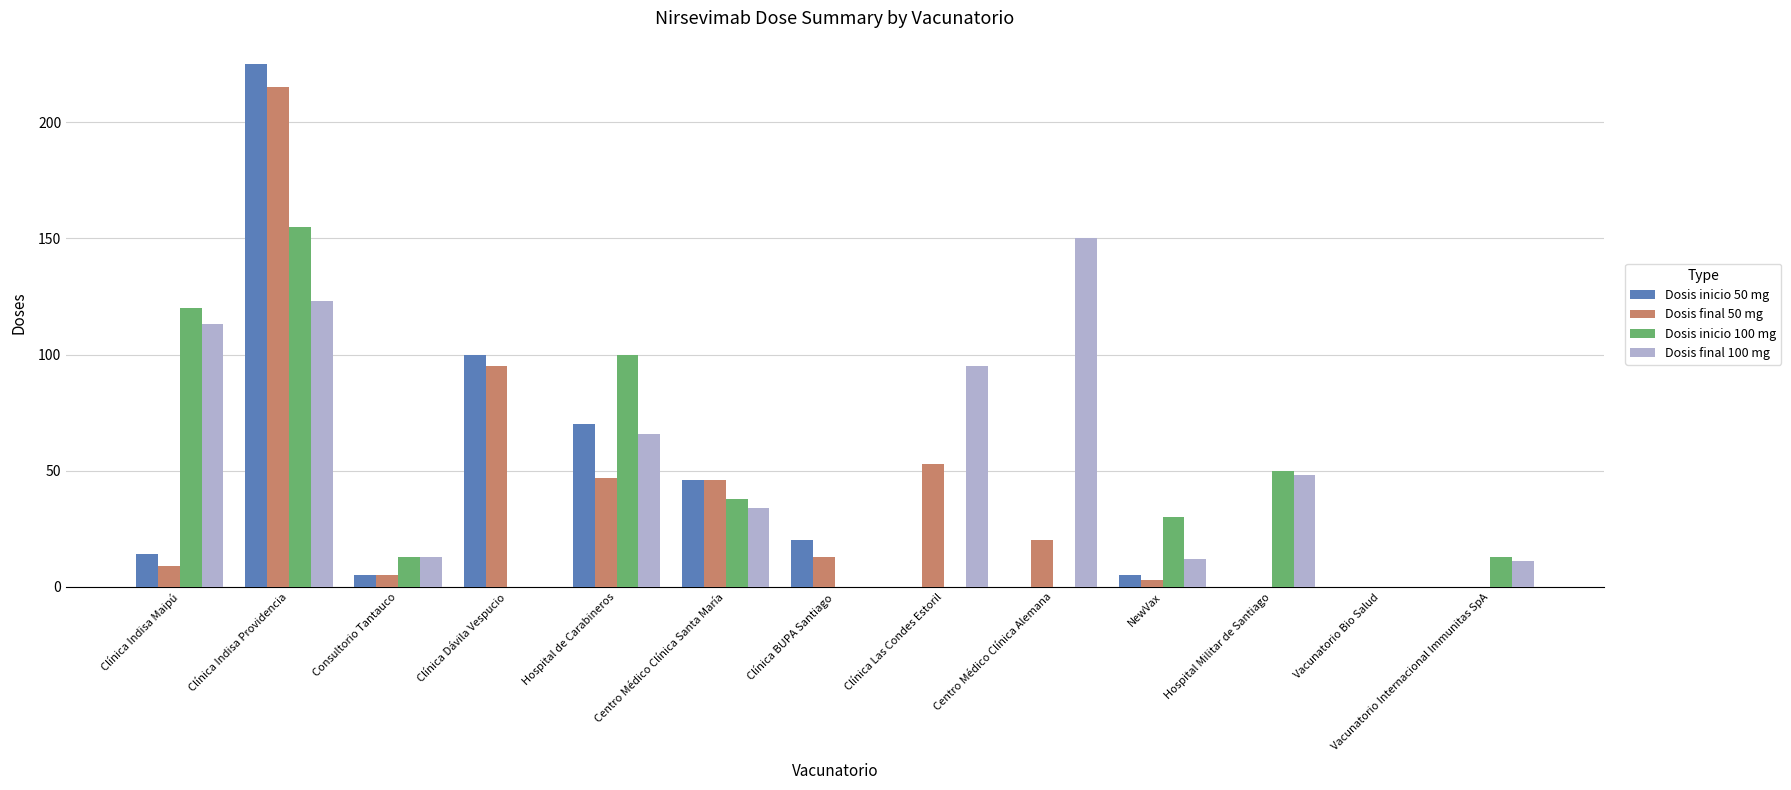

Reading left to right, transcribe all the data shown in this chart.

Dosis inicio 50 mg: Clínica Indisa Maipú=14	Clínica Indisa Providencia=225	Consultorio Tantauco=5	Clínica Dávila Vespucio=100	Hospital de Carabineros=70	Centro Médico Clínica Santa María=46	Clínica BUPA Santiago=20	Clínica Las Condes Estoril=0	Centro Médico Clínica Alemana=0	NewVax=5	Hospital Militar de Santiago=0	Vacunatorio Bio Salud=0	Vacunatorio Internacional Immunitas SpA=0
Dosis final 50 mg: Clínica Indisa Maipú=9	Clínica Indisa Providencia=215	Consultorio Tantauco=5	Clínica Dávila Vespucio=95	Hospital de Carabineros=47	Centro Médico Clínica Santa María=46	Clínica BUPA Santiago=13	Clínica Las Condes Estoril=53	Centro Médico Clínica Alemana=20	NewVax=3	Hospital Militar de Santiago=0	Vacunatorio Bio Salud=0	Vacunatorio Internacional Immunitas SpA=0
Dosis inicio 100 mg: Clínica Indisa Maipú=120	Clínica Indisa Providencia=155	Consultorio Tantauco=13	Clínica Dávila Vespucio=0	Hospital de Carabineros=100	Centro Médico Clínica Santa María=38	Clínica BUPA Santiago=0	Clínica Las Condes Estoril=0	Centro Médico Clínica Alemana=0	NewVax=30	Hospital Militar de Santiago=50	Vacunatorio Bio Salud=0	Vacunatorio Internacional Immunitas SpA=13
Dosis final 100 mg: Clínica Indisa Maipú=113	Clínica Indisa Providencia=123	Consultorio Tantauco=13	Clínica Dávila Vespucio=0	Hospital de Carabineros=66	Centro Médico Clínica Santa María=34	Clínica BUPA Santiago=0	Clínica Las Condes Estoril=95	Centro Médico Clínica Alemana=150	NewVax=12	Hospital Militar de Santiago=48	Vacunatorio Bio Salud=0	Vacunatorio Internacional Immunitas SpA=11